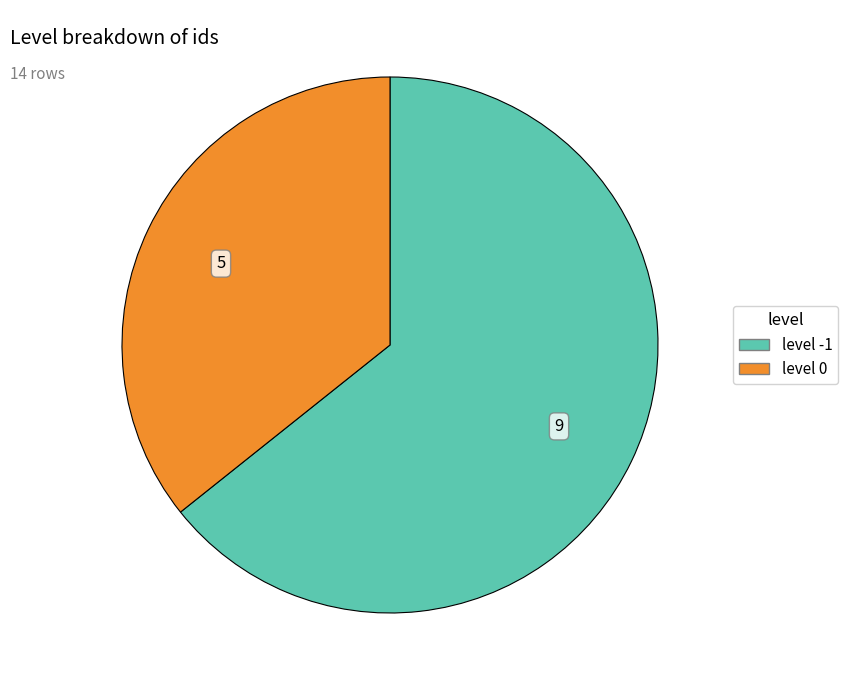

Combined, do level 0 and level -1 account for over 50%?

Yes